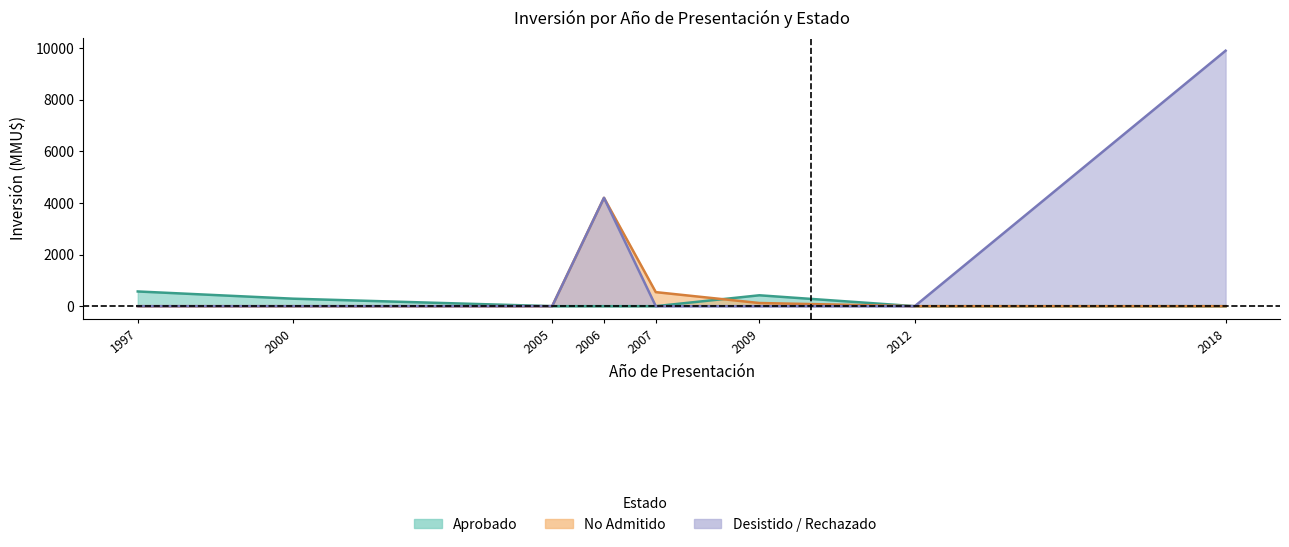

Which category has the highest value in the No Admitido series?

2006